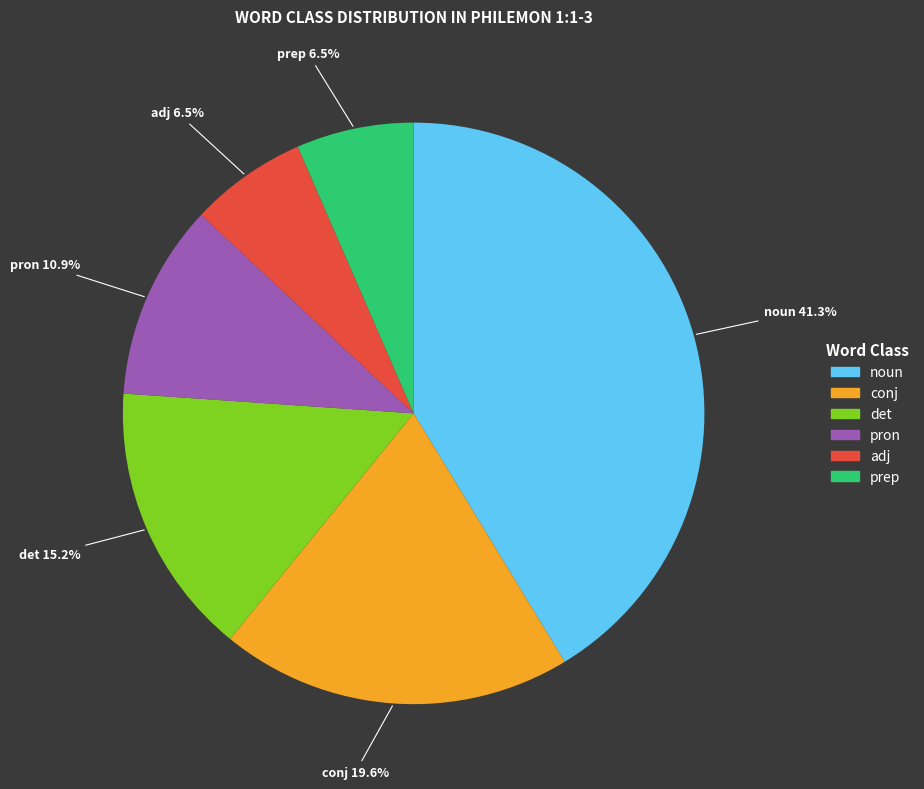

How much of the chart is everything except det?

84.8%